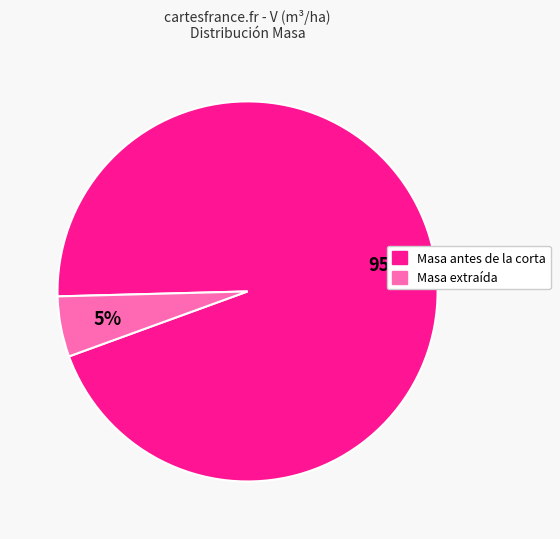

Is there any slice that represents more than half of the pie?

Yes